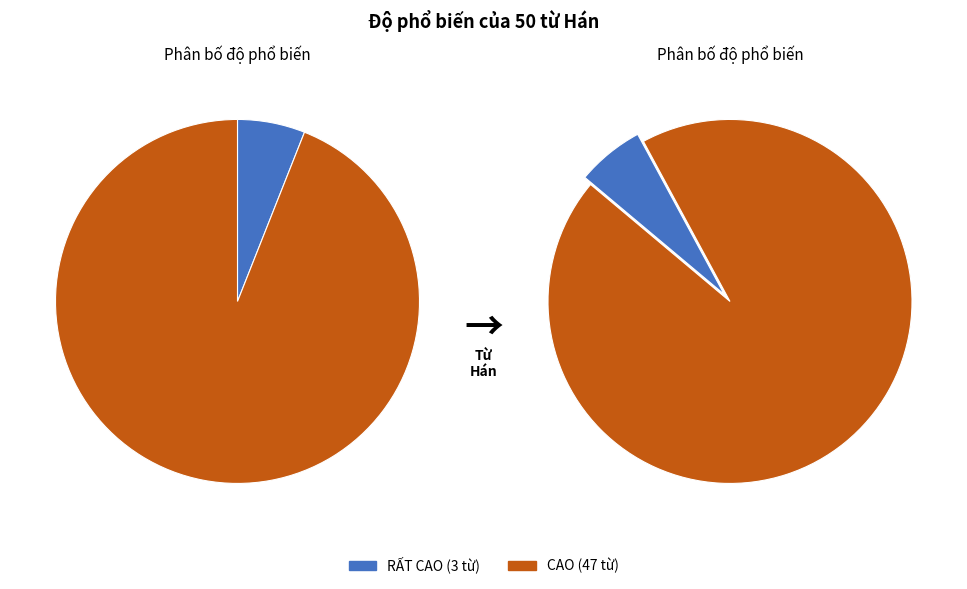

Is it true that CAO is 94% of the pie?

True